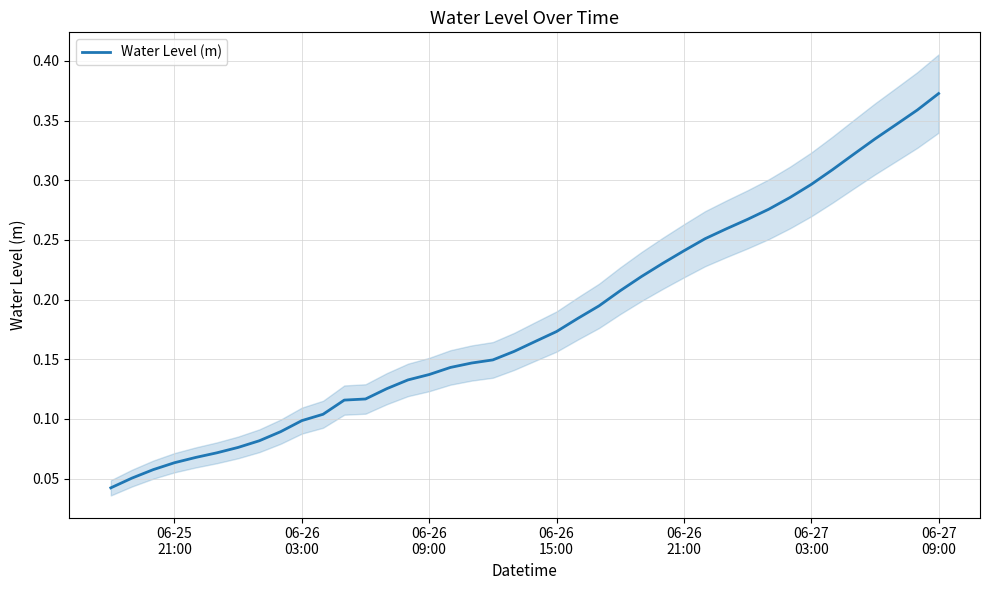

Does the chart have visible grid lines?

Yes